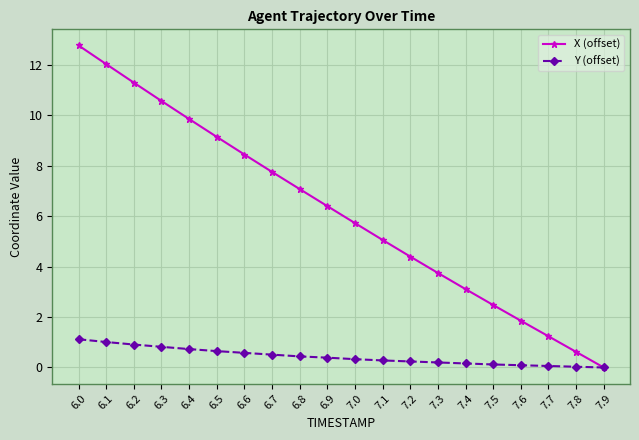

Where does the X (offset) series first go above 6?

6.0